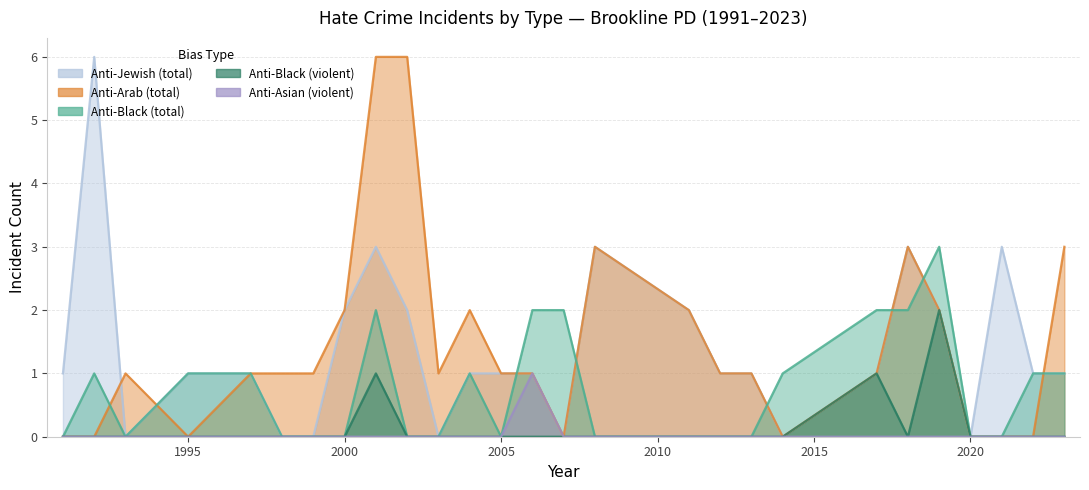

What is the greatest value displayed?

6